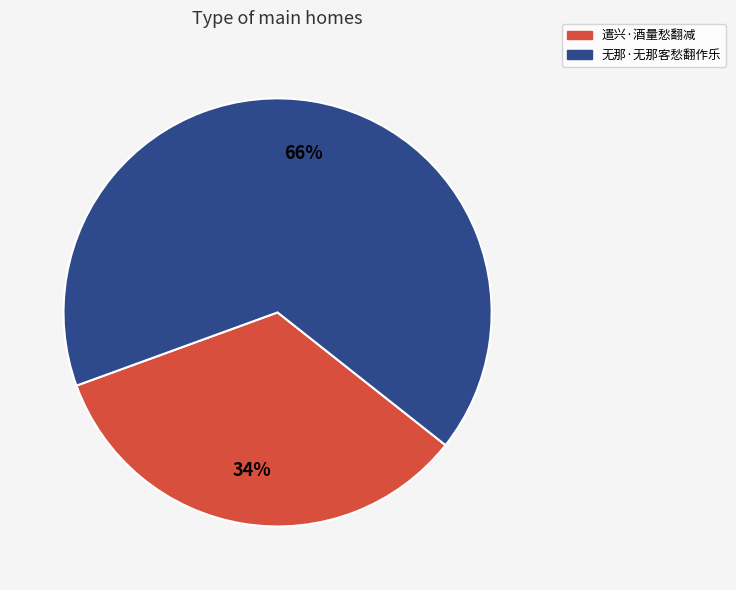

What percentage is the 无那·无那客愁翻作乐 slice, to the nearest percent?

66%